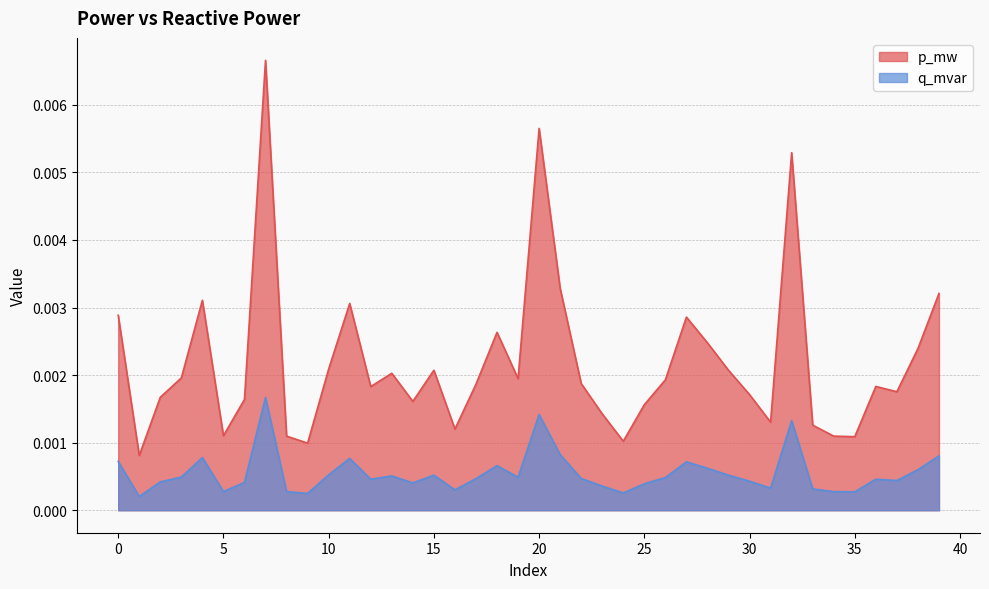

At 21, list the series in order from largest to smallest.

p_mw, q_mvar